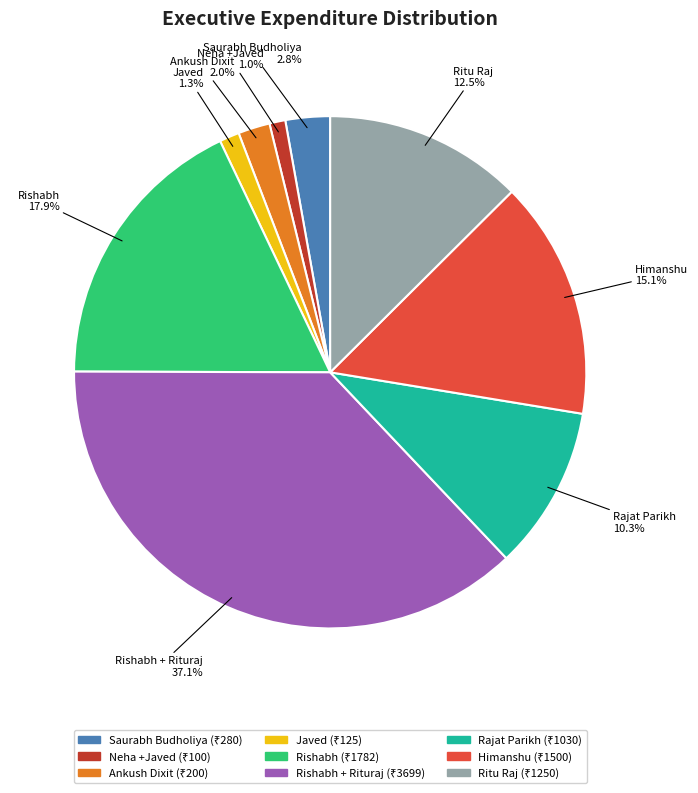

Count the number of slices in the pie.

9